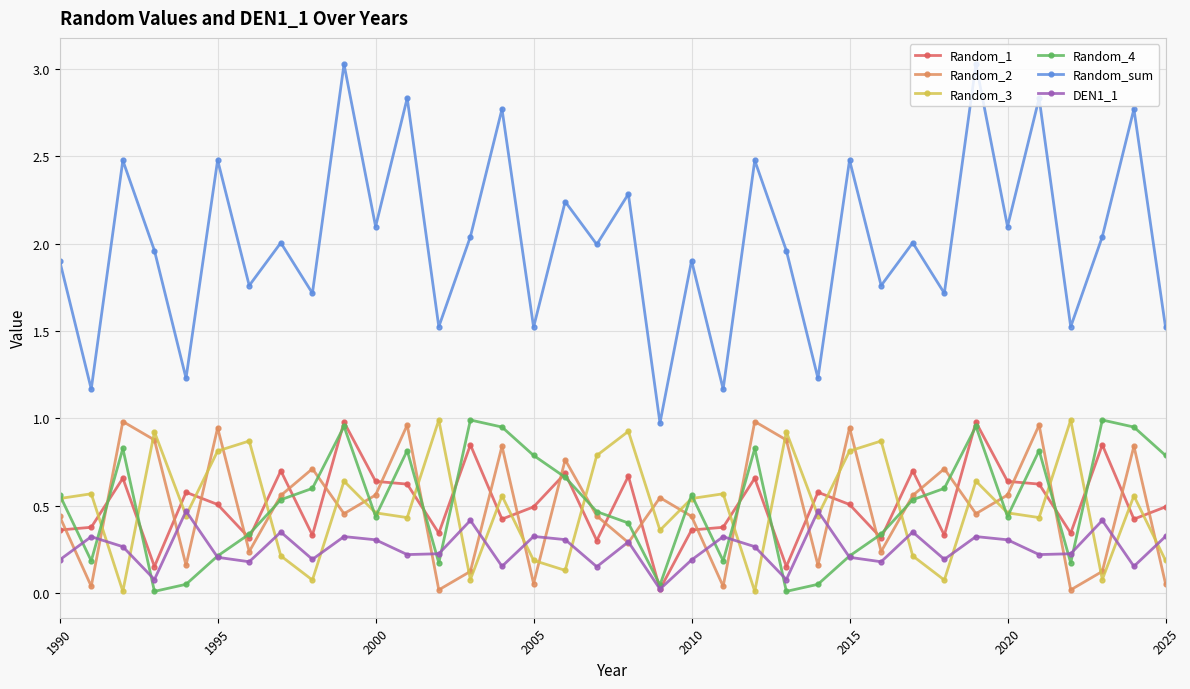

What is the maximum value shown in the chart?

3.0